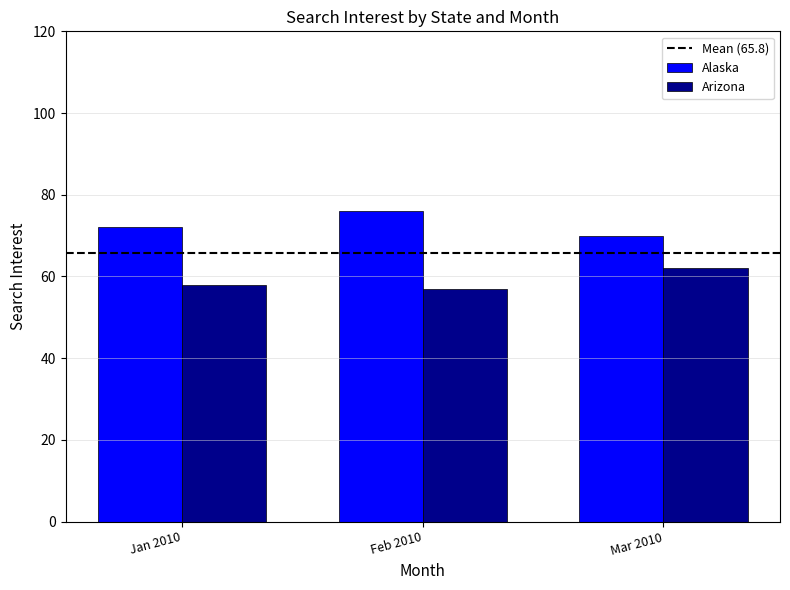

What is the approximate value of Alaska at Jan 2010?

72